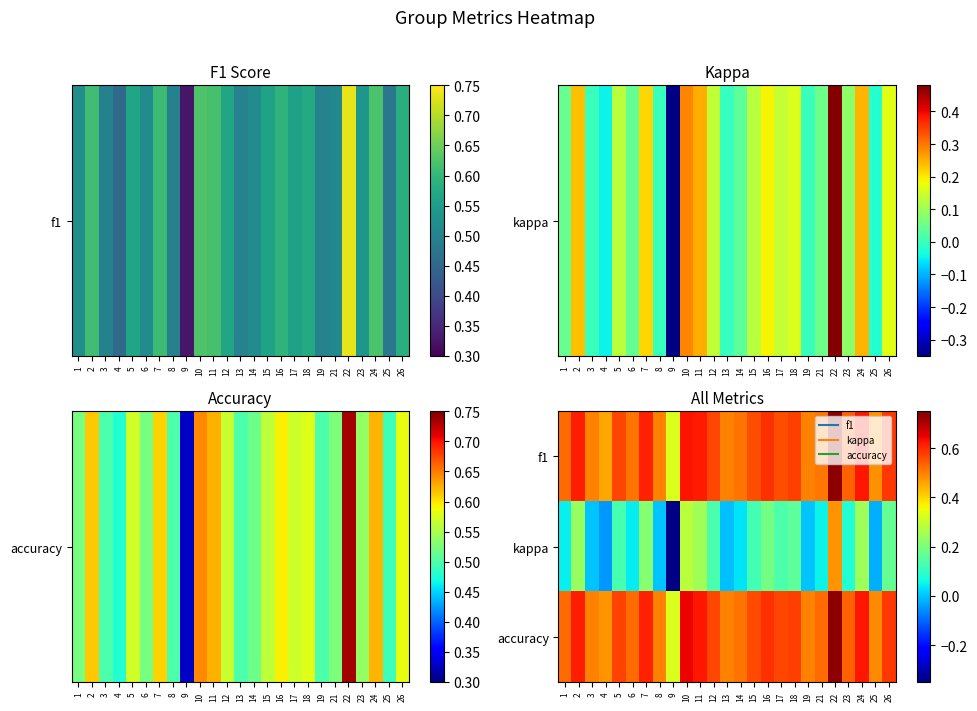

Rank the series by their maximum value, from highest to lowest.

accuracy, f1, kappa